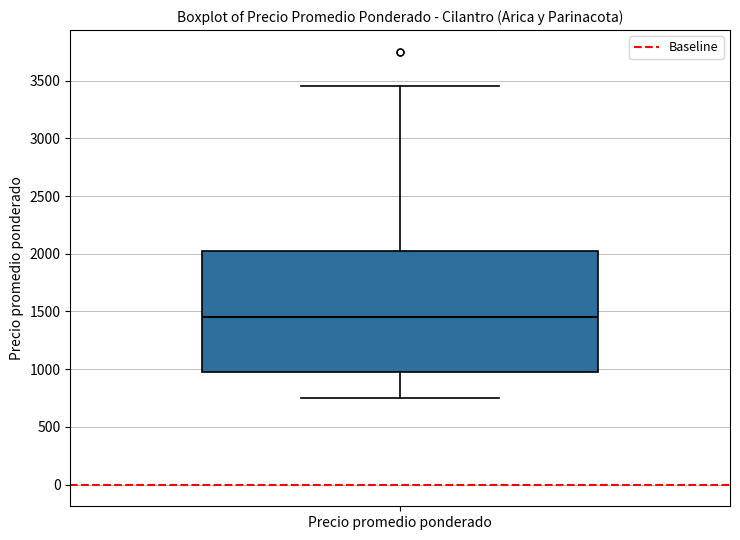

Transcribe this box plot: give where the median line is, the range the box spans, and where the two whiskers end, as read against the y-axis. The values are not printed on the chart, so give them approximately, as read against the axis.

median 1450, box 1000 to 2050, whiskers 750 to 3450